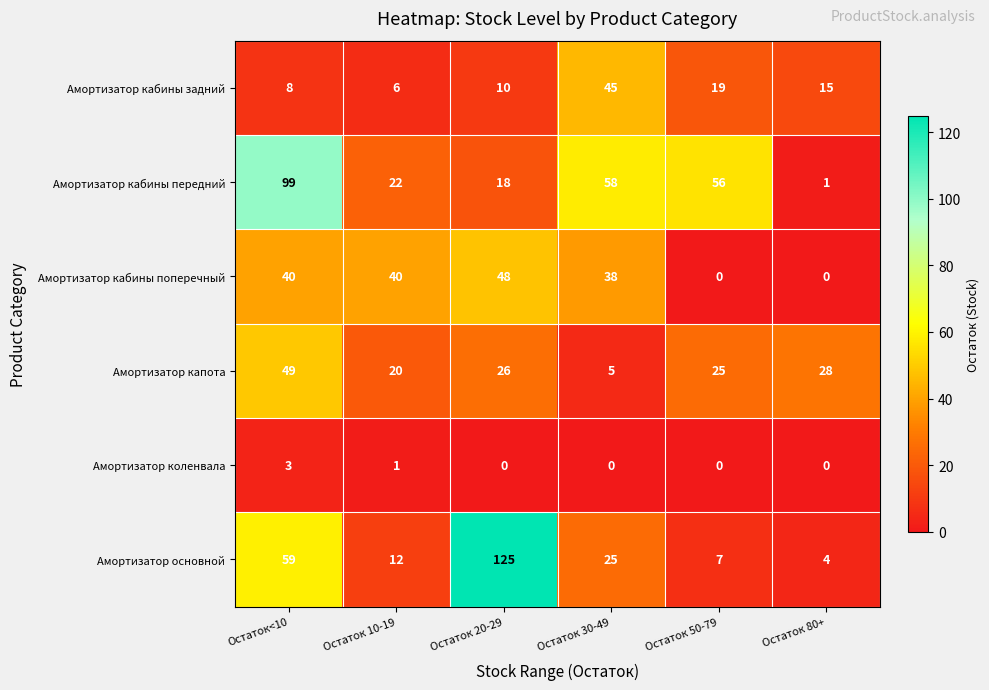

Which series has the largest total across all categories?

Амортизатор кабины передний